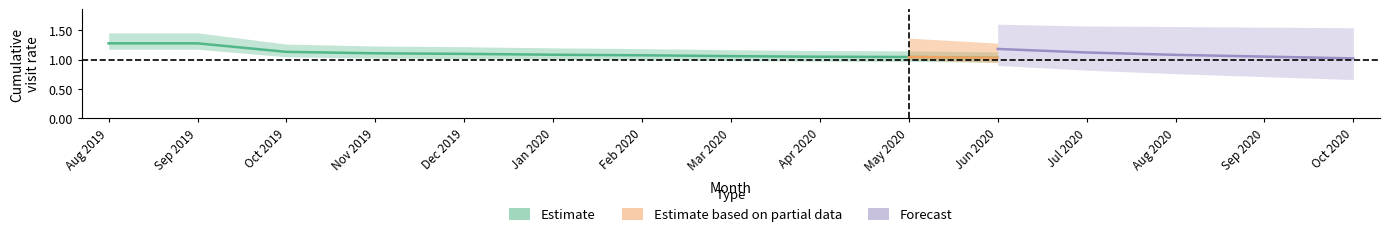

Does the chart display data point markers on the line(s)?

No